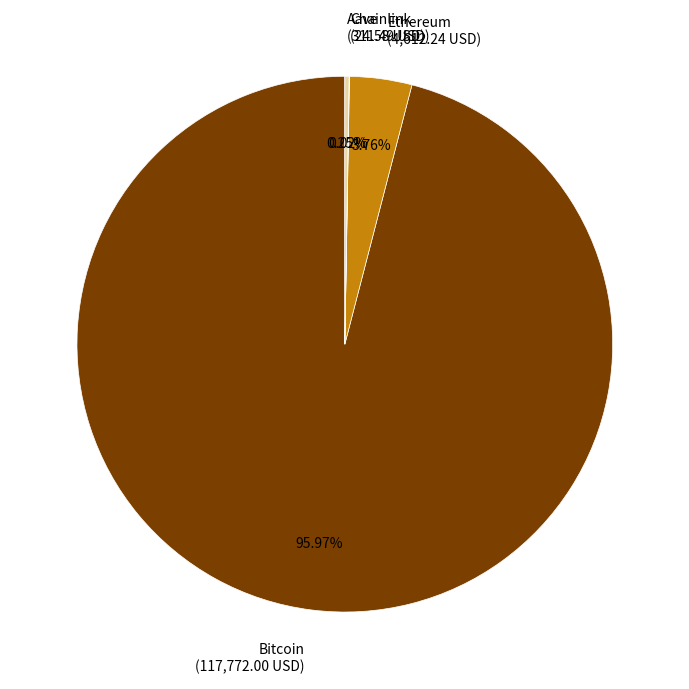

Is there a majority slice in this chart?

Yes